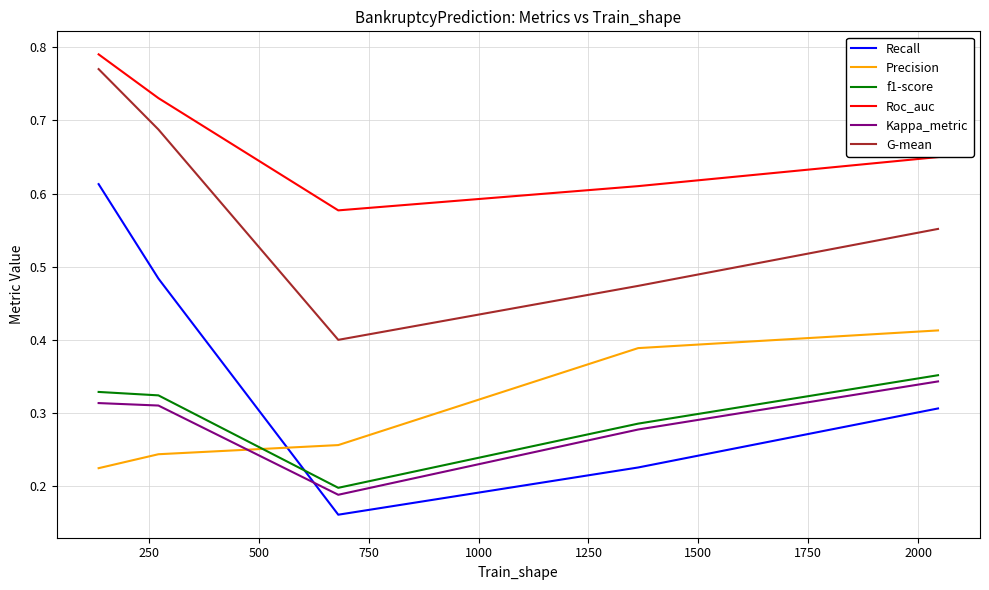

Which series has the largest total across all categories?

Roc_auc